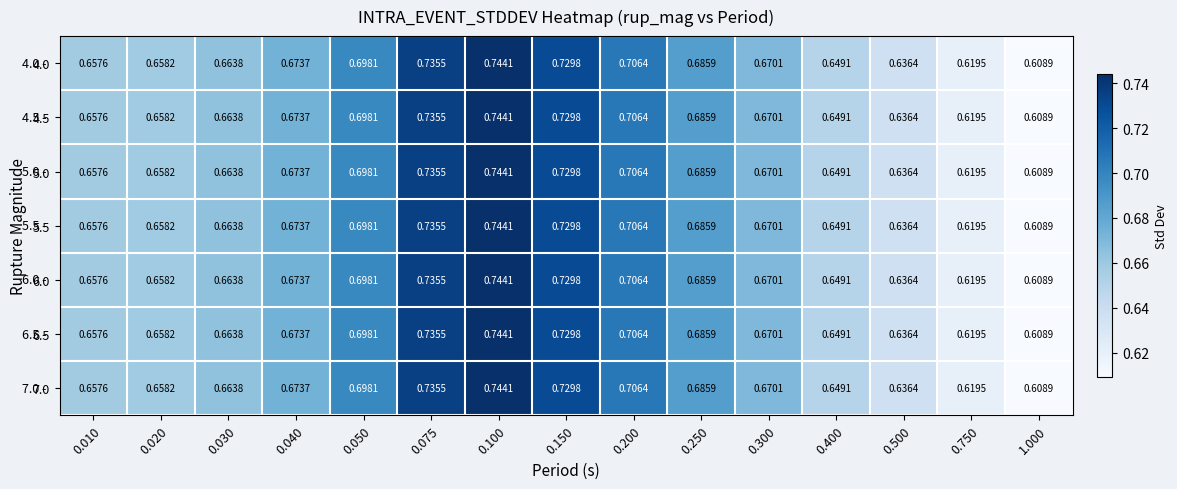

Is the value of 6.5 at 0.030 greater than the value of 4.5 at 0.400?

Yes